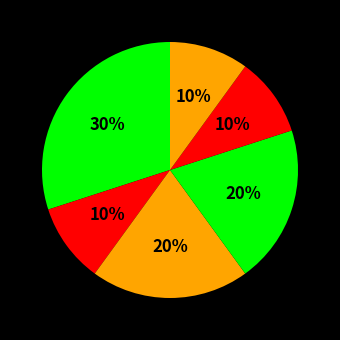

How many slices are in this pie chart?

6